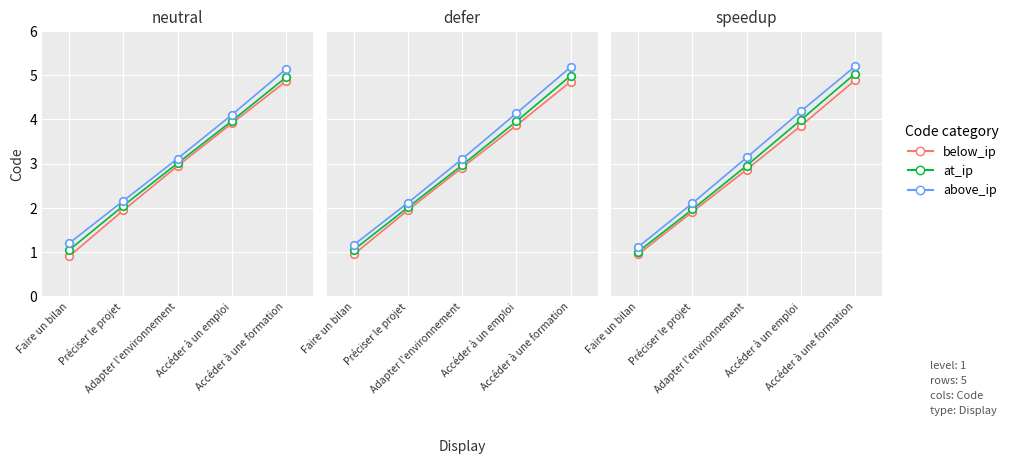

Is the value of at_ip at Faire un bilan greater than the value of above_ip at Accéder à une formation?

No